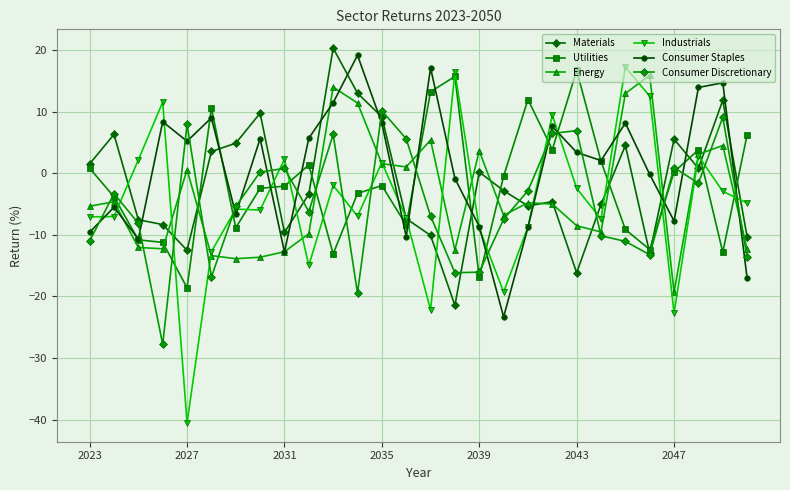

What is the value of the Consumer Staples point at the 26th from the left?

13.9